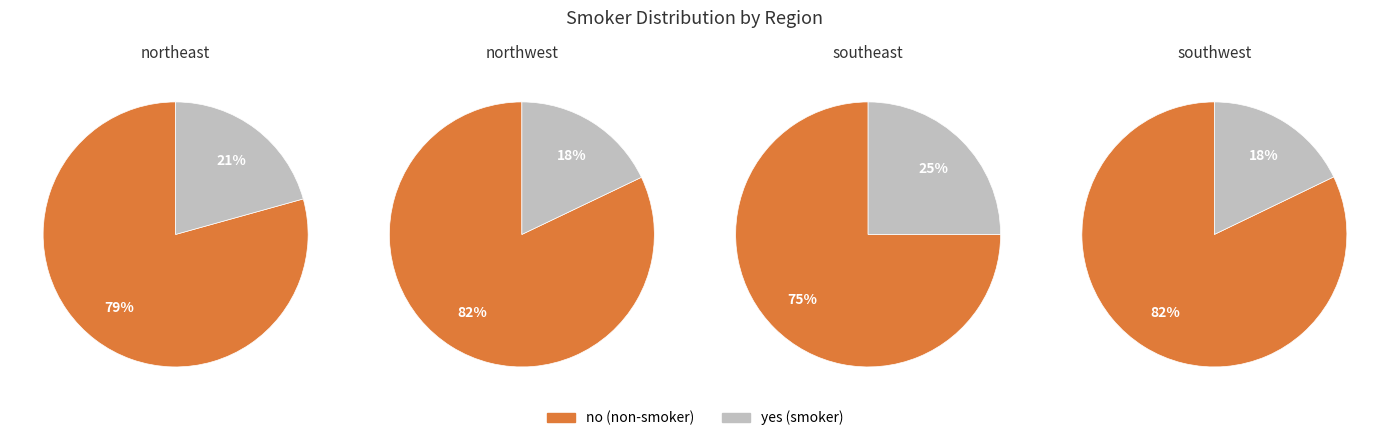

Is there any slice that represents more than half of the pie?

Yes